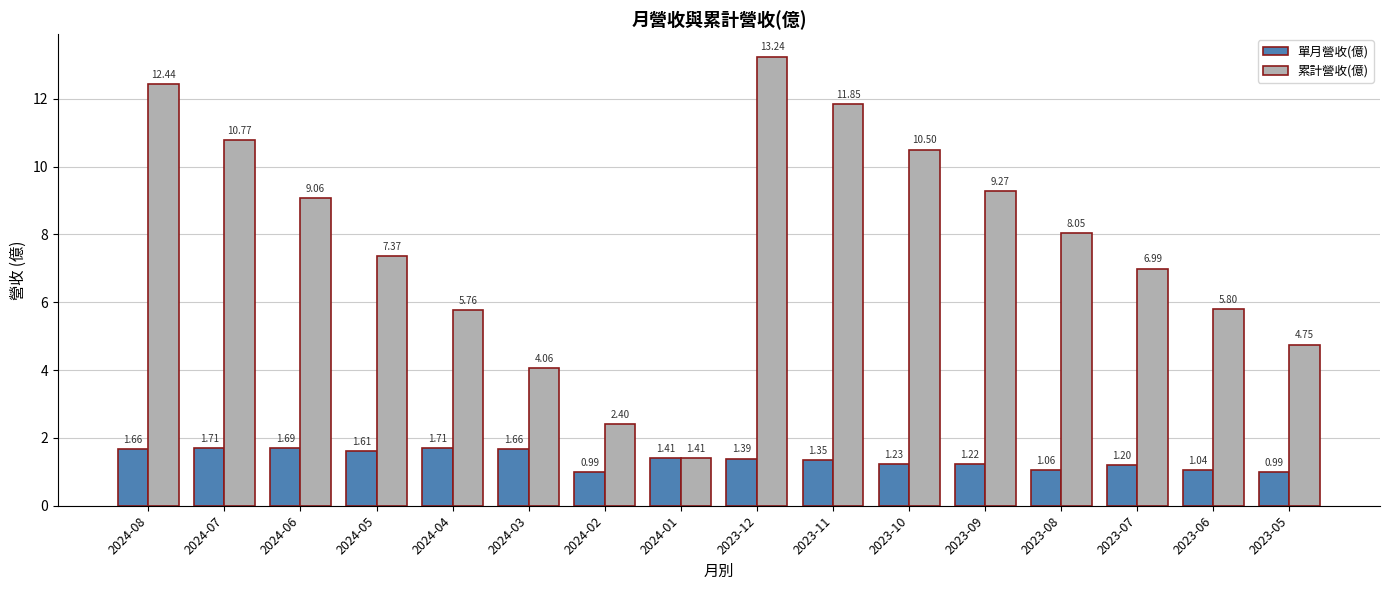

What is the label of the 6th bar from the left?

2024-03